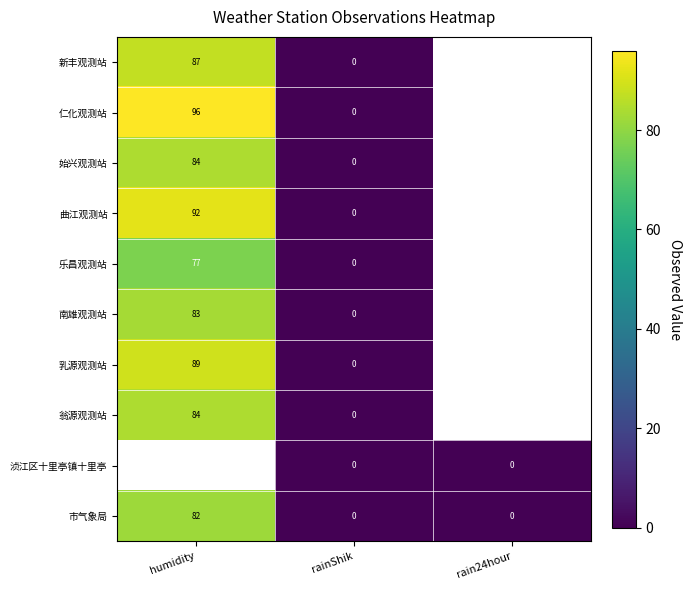

Is it true that 翁源观测站 equals 151 at humidity?

False